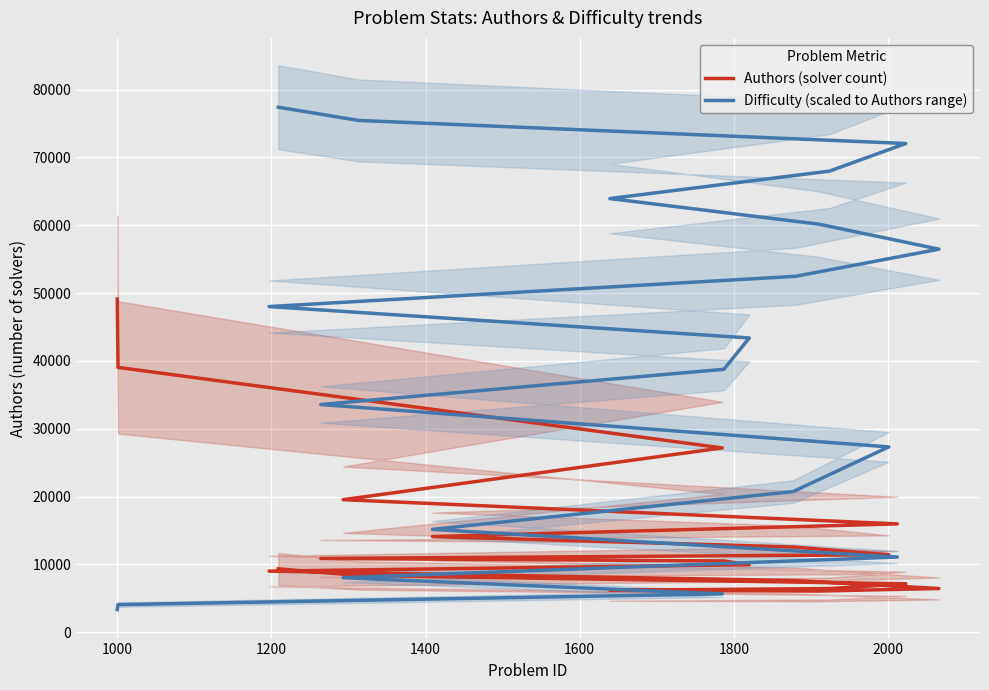

True or false: Difficulty (scaled to Authors range) has a value of 63053.2 at 10.

False